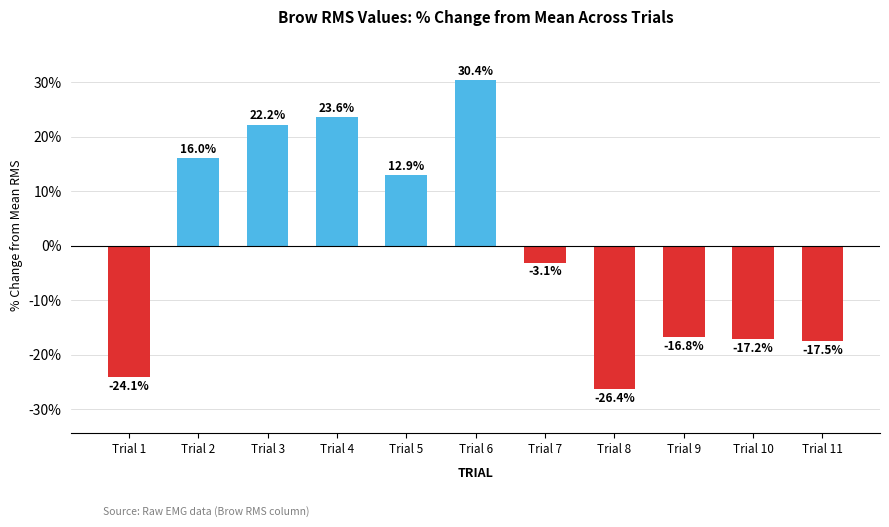

What is the change in value from Trial 7 to Trial 8?

-23.3